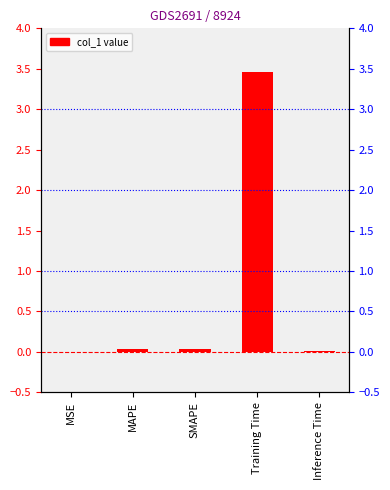

Is it true that the value at Inference Time is 0.0?

True